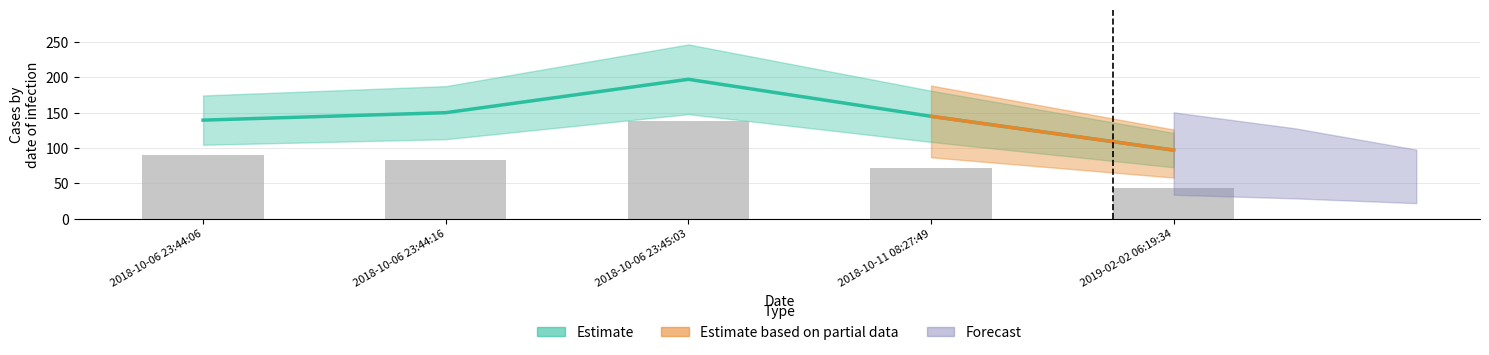

Does the chart contain any negative values?

No